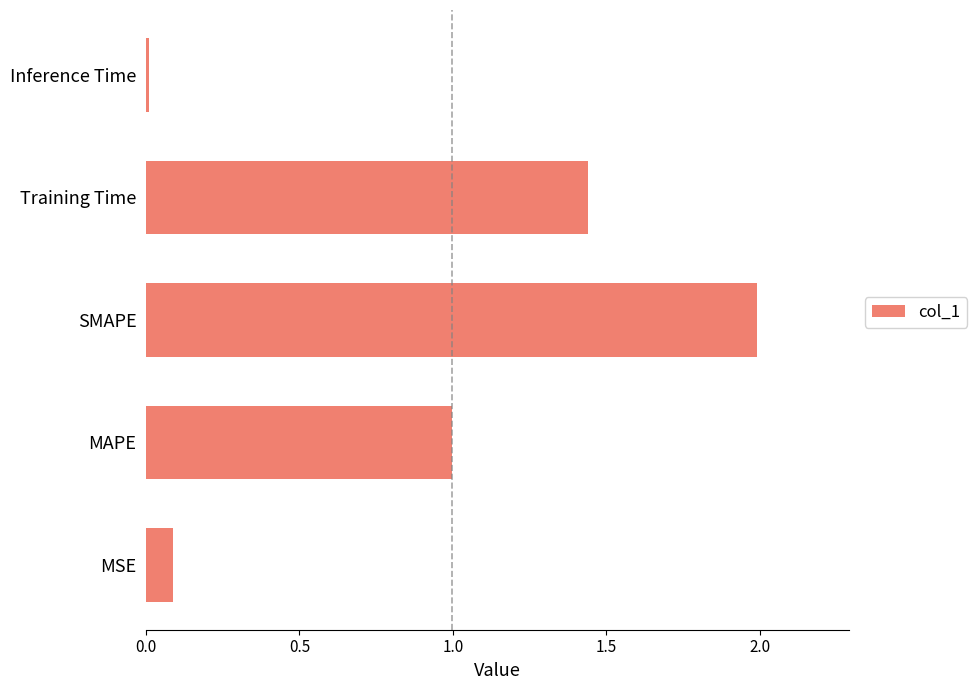

Which has a higher value, MSE or SMAPE?

SMAPE